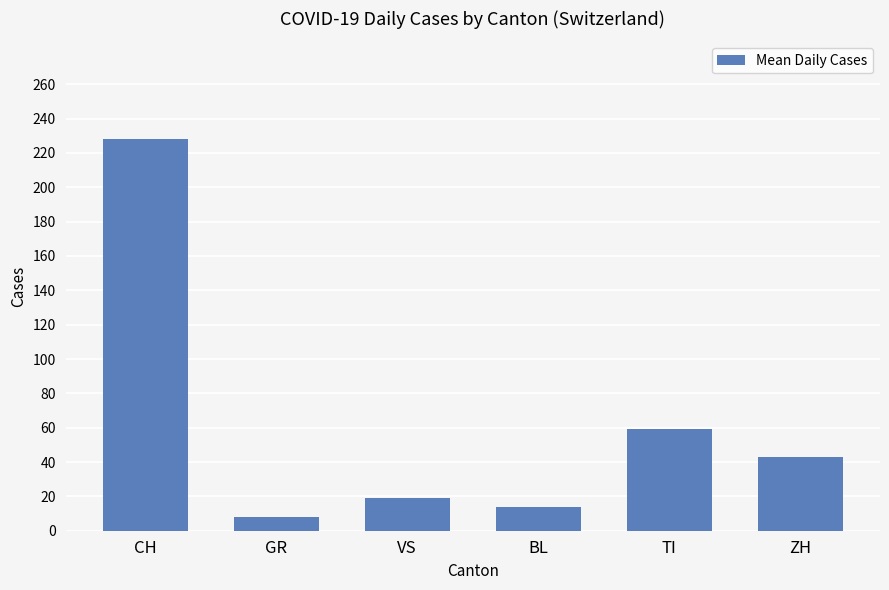

List the labels in order of value, smallest first.

GR, BL, VS, ZH, TI, CH